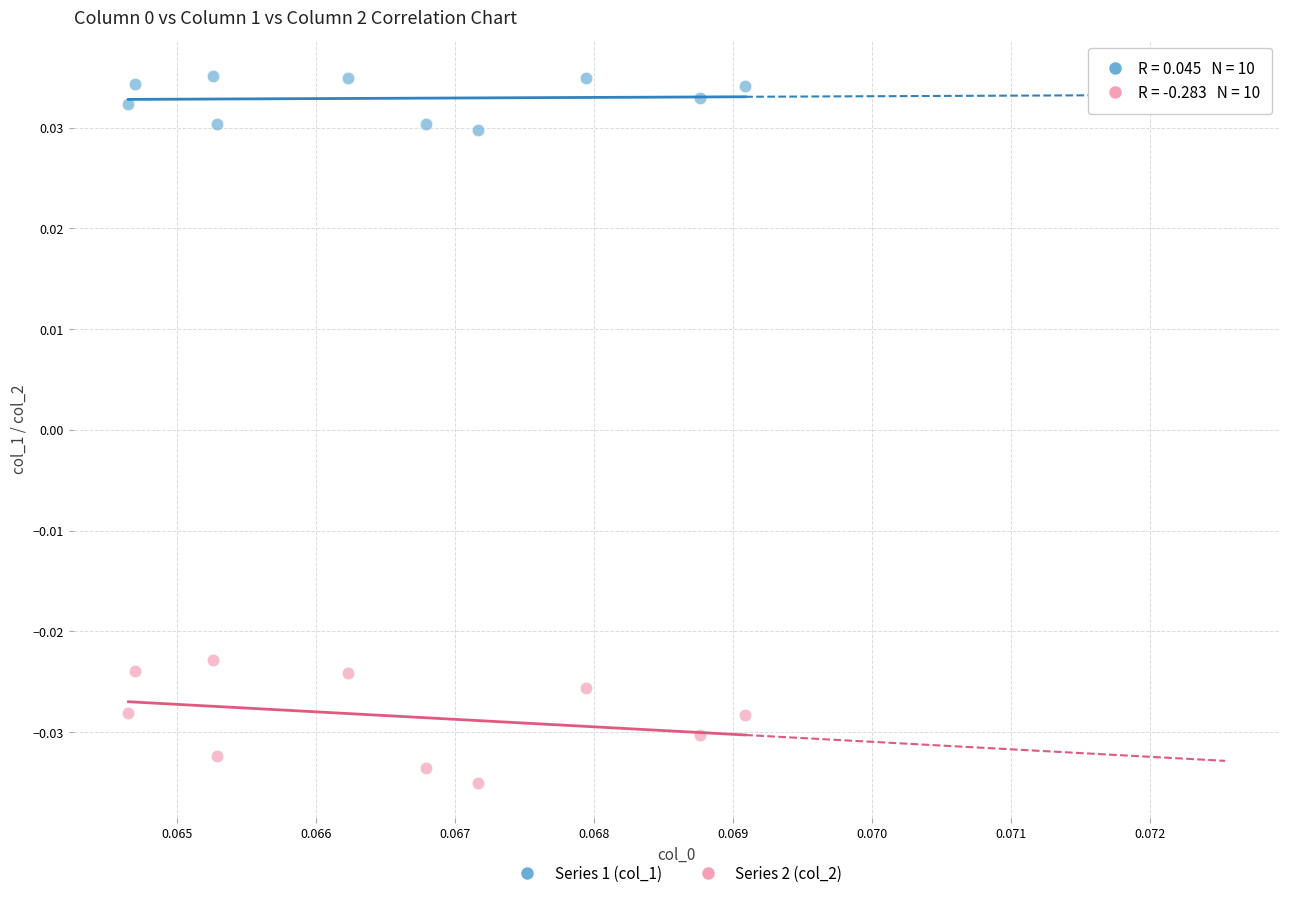

What are all the series names shown in the legend?

Series 1 (col_1), Series 2 (col_2)